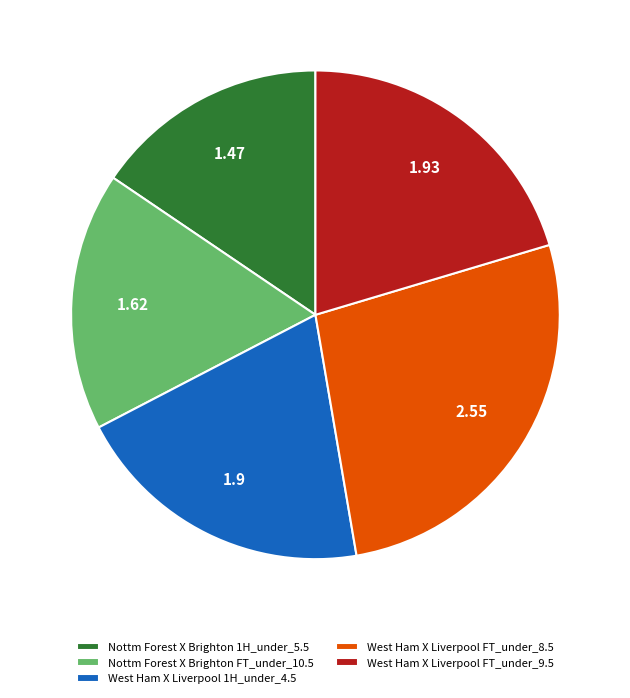

Does West Ham X Liverpool FT_under_9.5 account for over 50% of the chart?

No